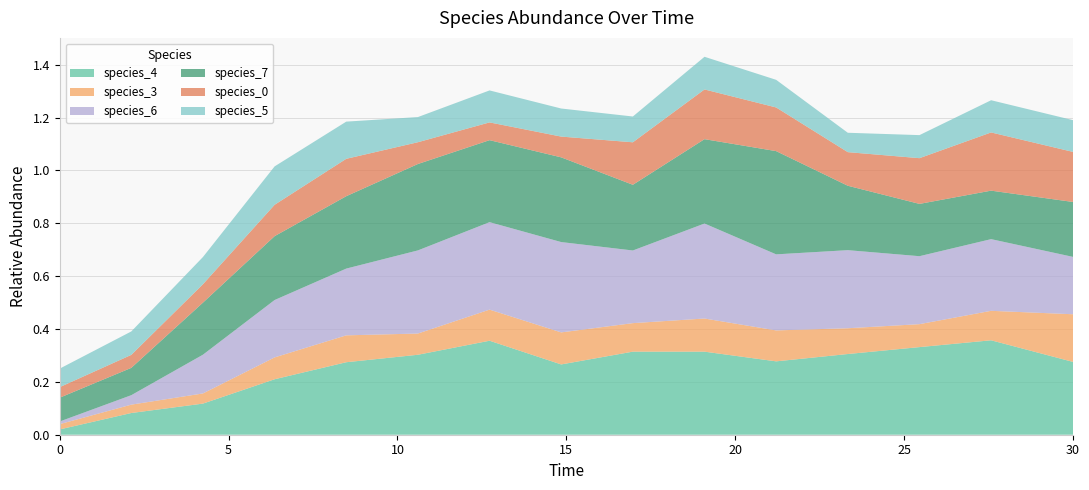

Reading left to right, list all the values displayed in this chart.

species_4: 0.0=0.0	2.121212121212121=0.1	4.242424242424242=0.1	6.363636363636364=0.2	8.484848484848484=0.3	10.606060606060606=0.3	12.727272727272728=0.4	14.84848484848485=0.3	16.96969696969697=0.3	19.09090909090909=0.3	21.21212121212121=0.3	23.333333333333336=0.3	25.454545454545457=0.3	27.575757575757574=0.4	30.0=0.3
species_3: 0.0=0.0	2.121212121212121=0.0	4.242424242424242=0.0	6.363636363636364=0.1	8.484848484848484=0.1	10.606060606060606=0.1	12.727272727272728=0.1	14.84848484848485=0.1	16.96969696969697=0.1	19.09090909090909=0.1	21.21212121212121=0.1	23.333333333333336=0.1	25.454545454545457=0.1	27.575757575757574=0.1	30.0=0.2
species_6: 0.0=0.0	2.121212121212121=0.0	4.242424242424242=0.1	6.363636363636364=0.2	8.484848484848484=0.3	10.606060606060606=0.3	12.727272727272728=0.3	14.84848484848485=0.3	16.96969696969697=0.3	19.09090909090909=0.4	21.21212121212121=0.3	23.333333333333336=0.3	25.454545454545457=0.3	27.575757575757574=0.3	30.0=0.2
species_7: 0.0=0.1	2.121212121212121=0.1	4.242424242424242=0.2	6.363636363636364=0.2	8.484848484848484=0.3	10.606060606060606=0.3	12.727272727272728=0.3	14.84848484848485=0.3	16.96969696969697=0.2	19.09090909090909=0.3	21.21212121212121=0.4	23.333333333333336=0.2	25.454545454545457=0.2	27.575757575757574=0.2	30.0=0.2
species_0: 0.0=0.0	2.121212121212121=0.0	4.242424242424242=0.1	6.363636363636364=0.1	8.484848484848484=0.1	10.606060606060606=0.1	12.727272727272728=0.1	14.84848484848485=0.1	16.96969696969697=0.2	19.09090909090909=0.2	21.21212121212121=0.2	23.333333333333336=0.1	25.454545454545457=0.2	27.575757575757574=0.2	30.0=0.2
species_5: 0.0=0.1	2.121212121212121=0.1	4.242424242424242=0.1	6.363636363636364=0.1	8.484848484848484=0.1	10.606060606060606=0.1	12.727272727272728=0.1	14.84848484848485=0.1	16.96969696969697=0.1	19.09090909090909=0.1	21.21212121212121=0.1	23.333333333333336=0.1	25.454545454545457=0.1	27.575757575757574=0.1	30.0=0.1